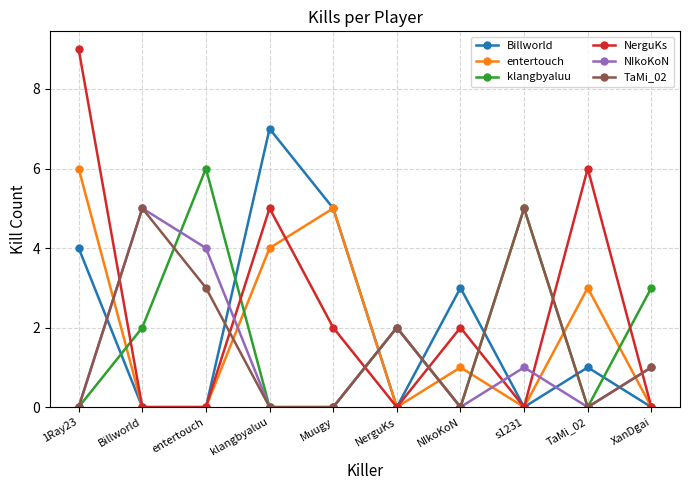

Which series has the largest total across all categories?

NerguKs